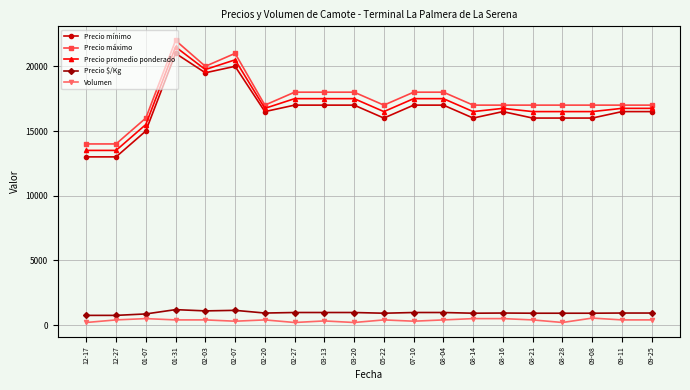

The value of Precio mínimo at 12-17 is 13000. True or false?

True